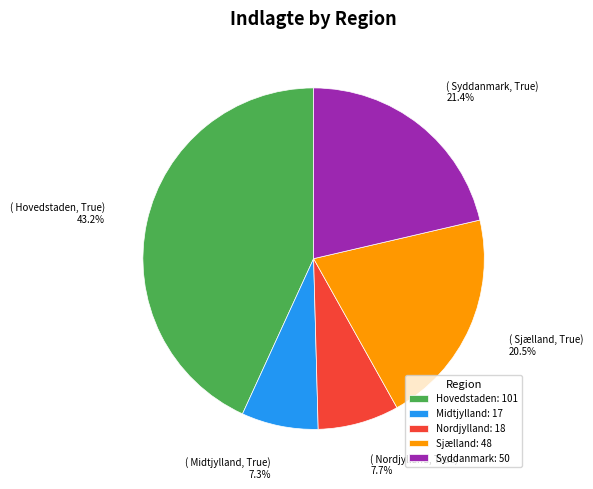

To the nearest percent, what is the average slice percentage?

20%